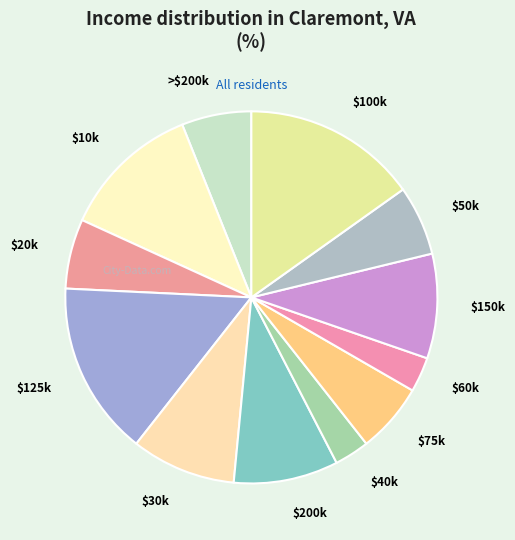

Does $50k account for over 50% of the chart?

No